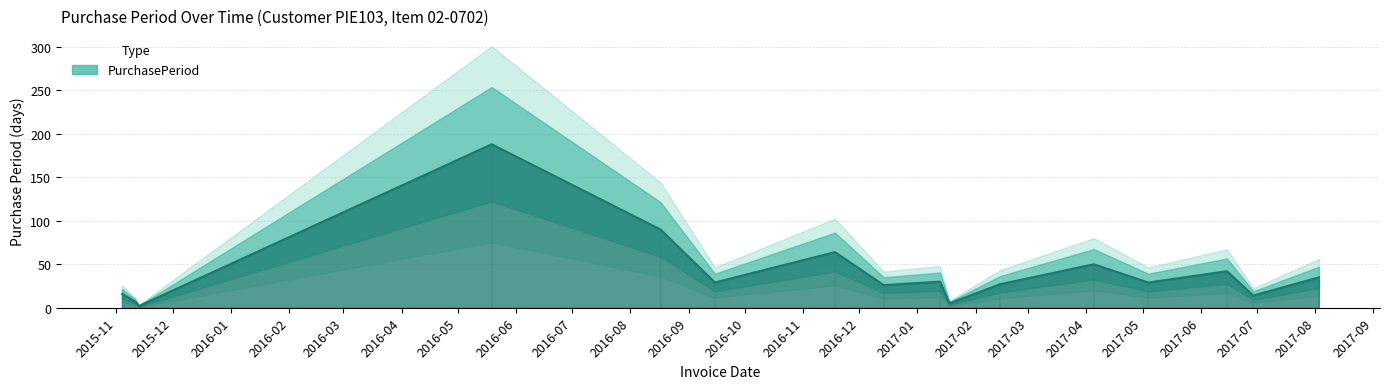

Which category has the highest value across all series?

2016-05-19